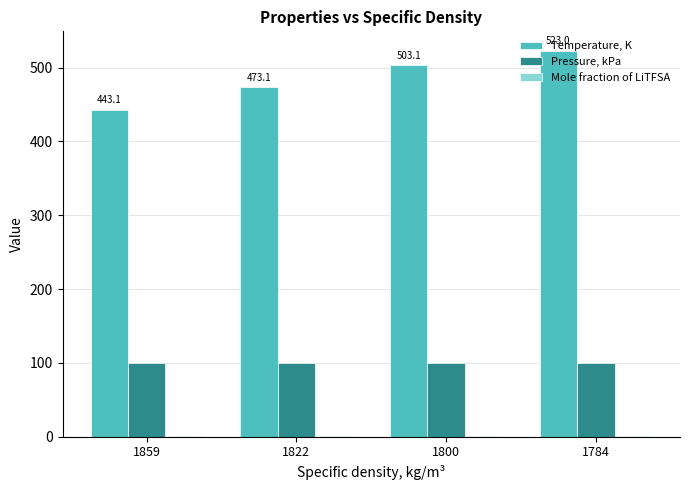

What is the sum of all Pressure, kPa values?

400.0